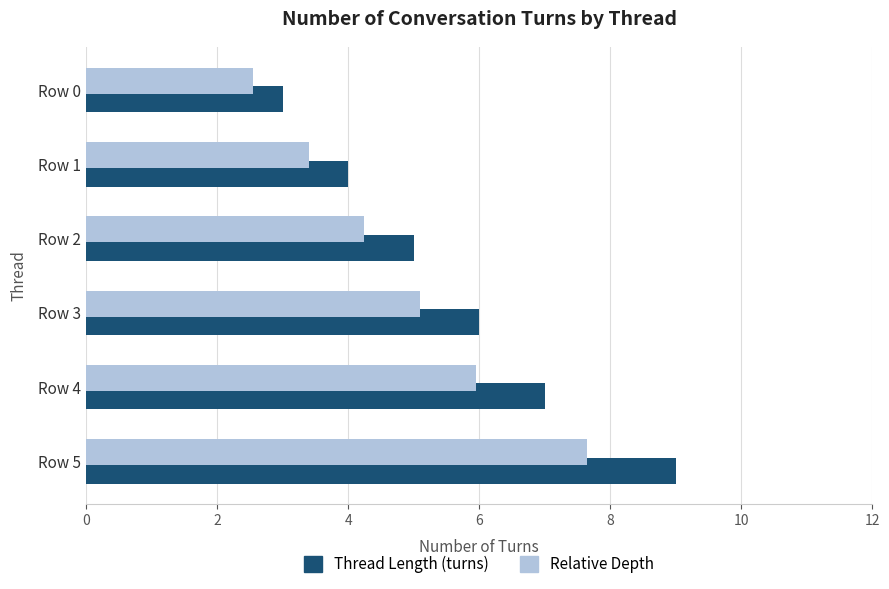

What is the maximum value for Thread Length (turns)?

9.0